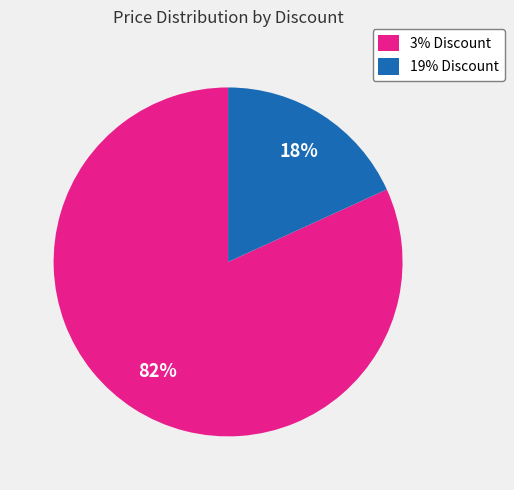

The 19% Discount slice represents 30% of the pie. True or false?

False